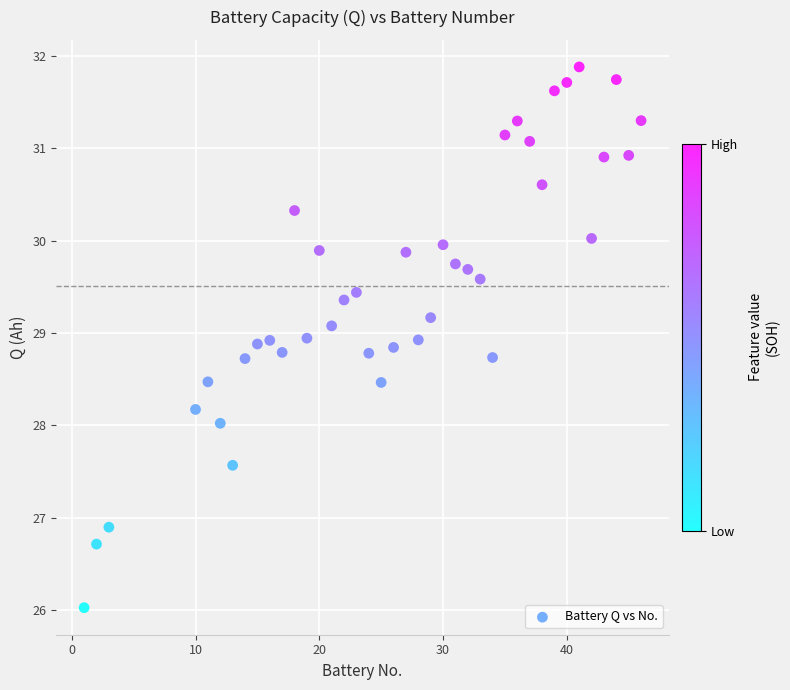

What is the range of Y values (max minus min)?

5.9